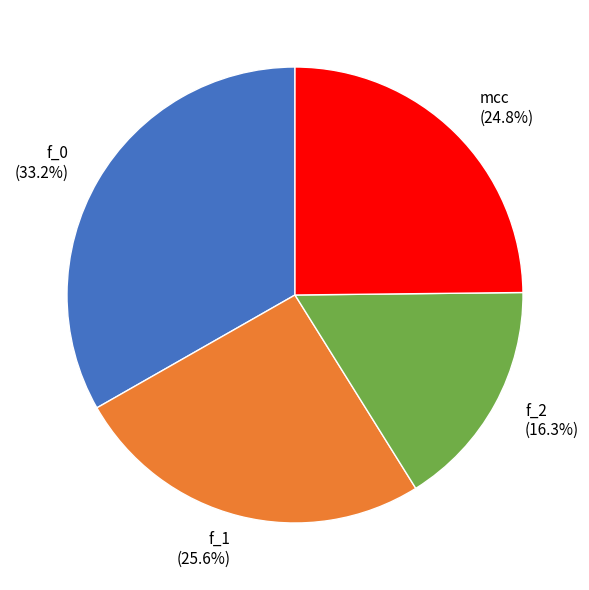

To the nearest percent, what is the combined percentage of mcc and f_1?

50%